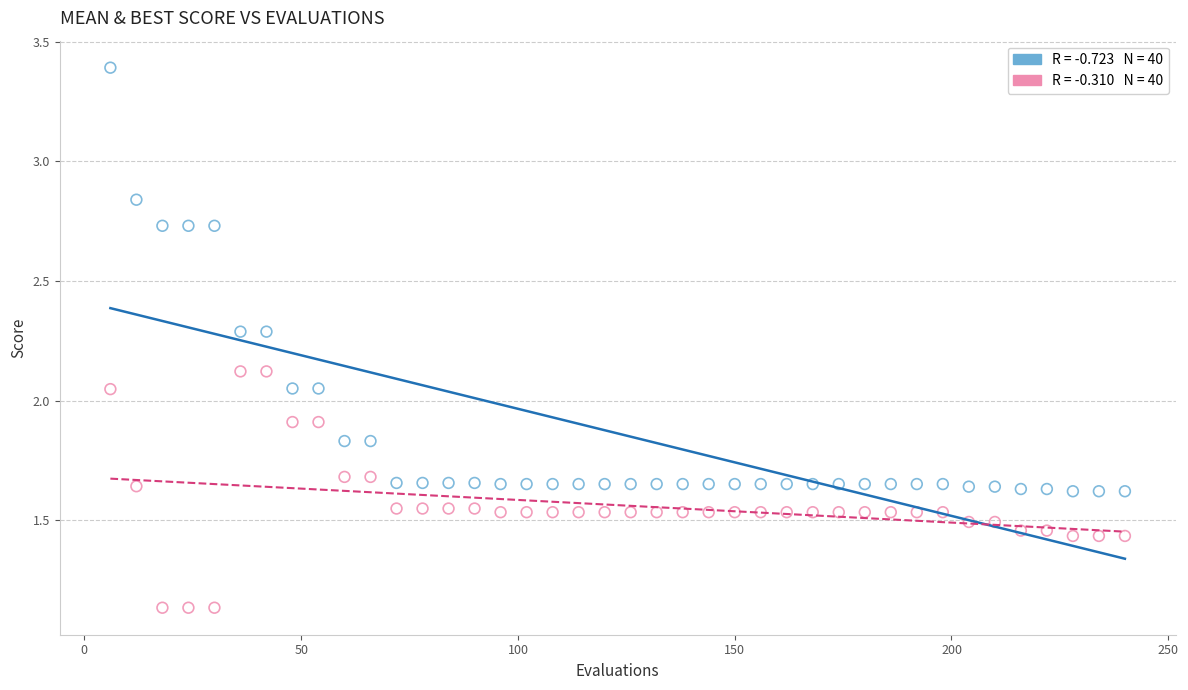

Across all data points, what is the range of Y values (max minus min)?

2.3